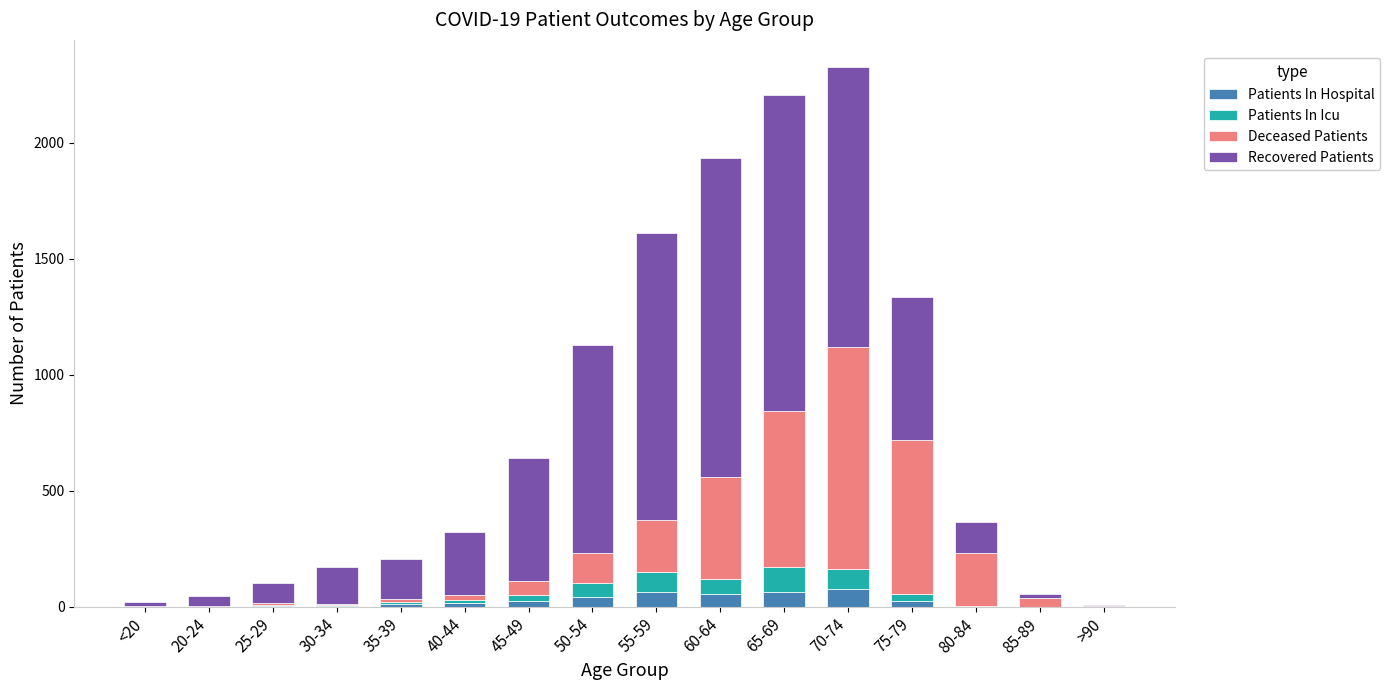

The Patients In Hospital series shows 54 at 60-64. True or false?

True